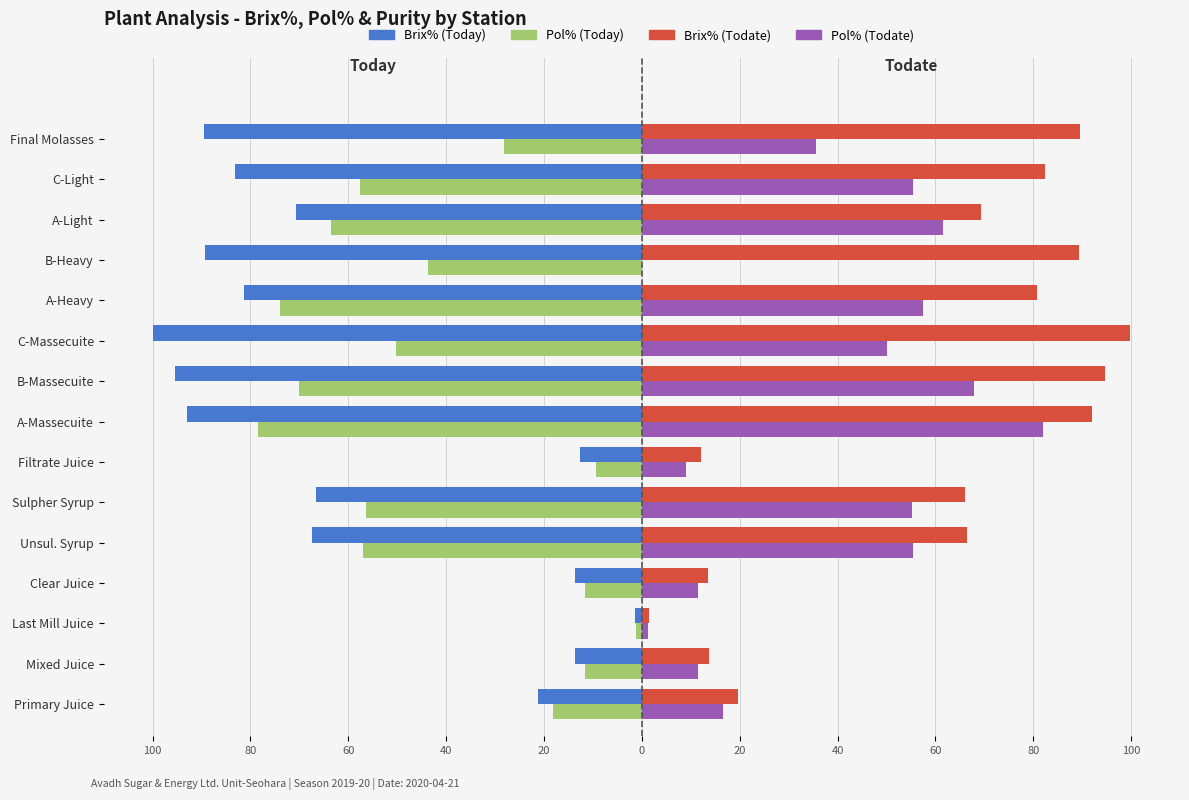

Which series has the widest spread of values?

Brix% (Today)